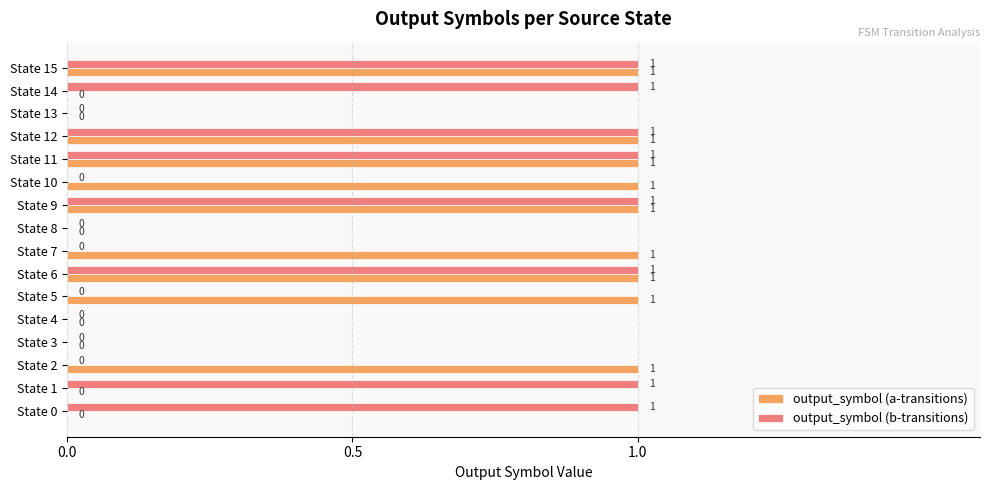

Which series changed the most between State 3 and State 7?

output_symbol (a-transitions)